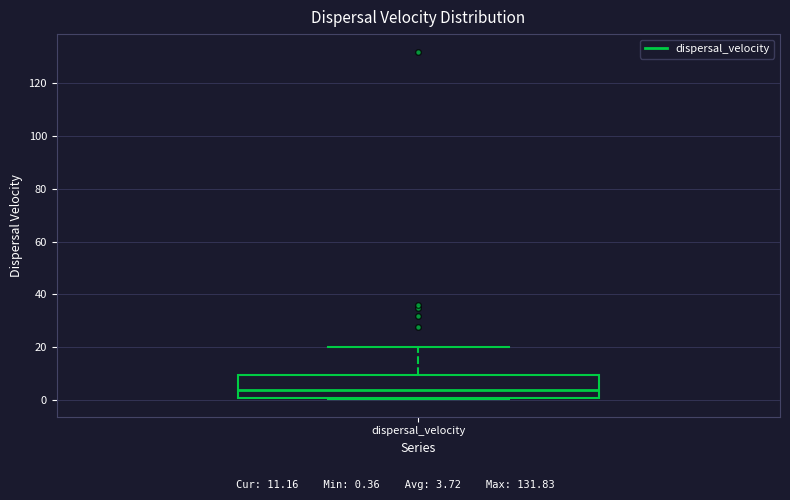

Read this box plot against the y-axis: the position of the median line, the range covered by the box, and the ends of both whiskers. The values are not printed on the chart, so give them approximately, as read against the axis.

median 4, box 2 to 10, whiskers 0 to 20